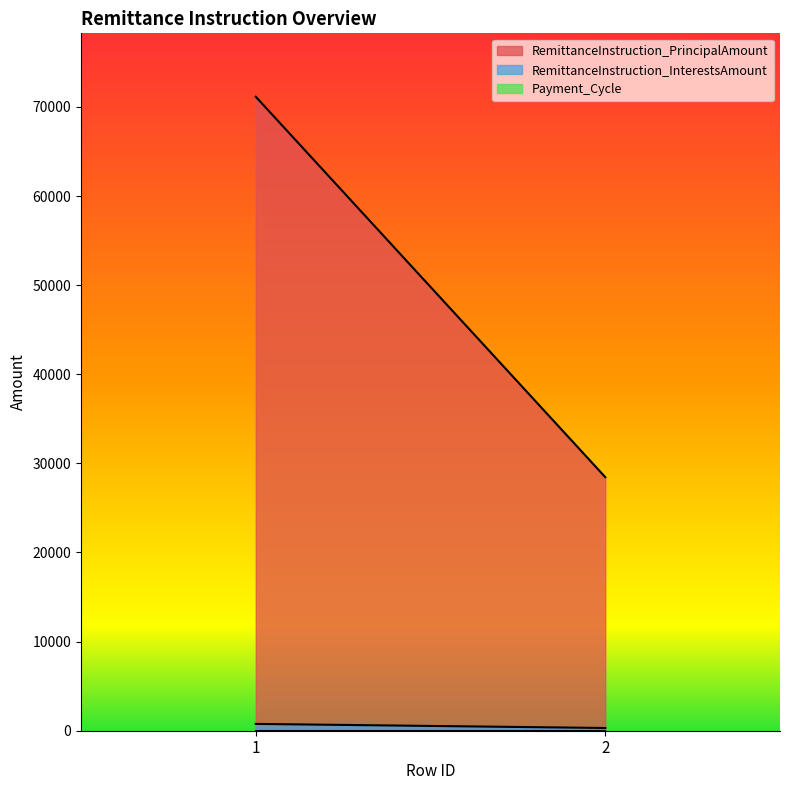

Reading left to right, extract all data points from this chart.

RemittanceInstruction_PrincipalAmount: 1=71141.9	2=28456.8
RemittanceInstruction_InterestsAmount: 1=765.7	2=306.3
Payment_Cycle: 1=1.0	2=1.0